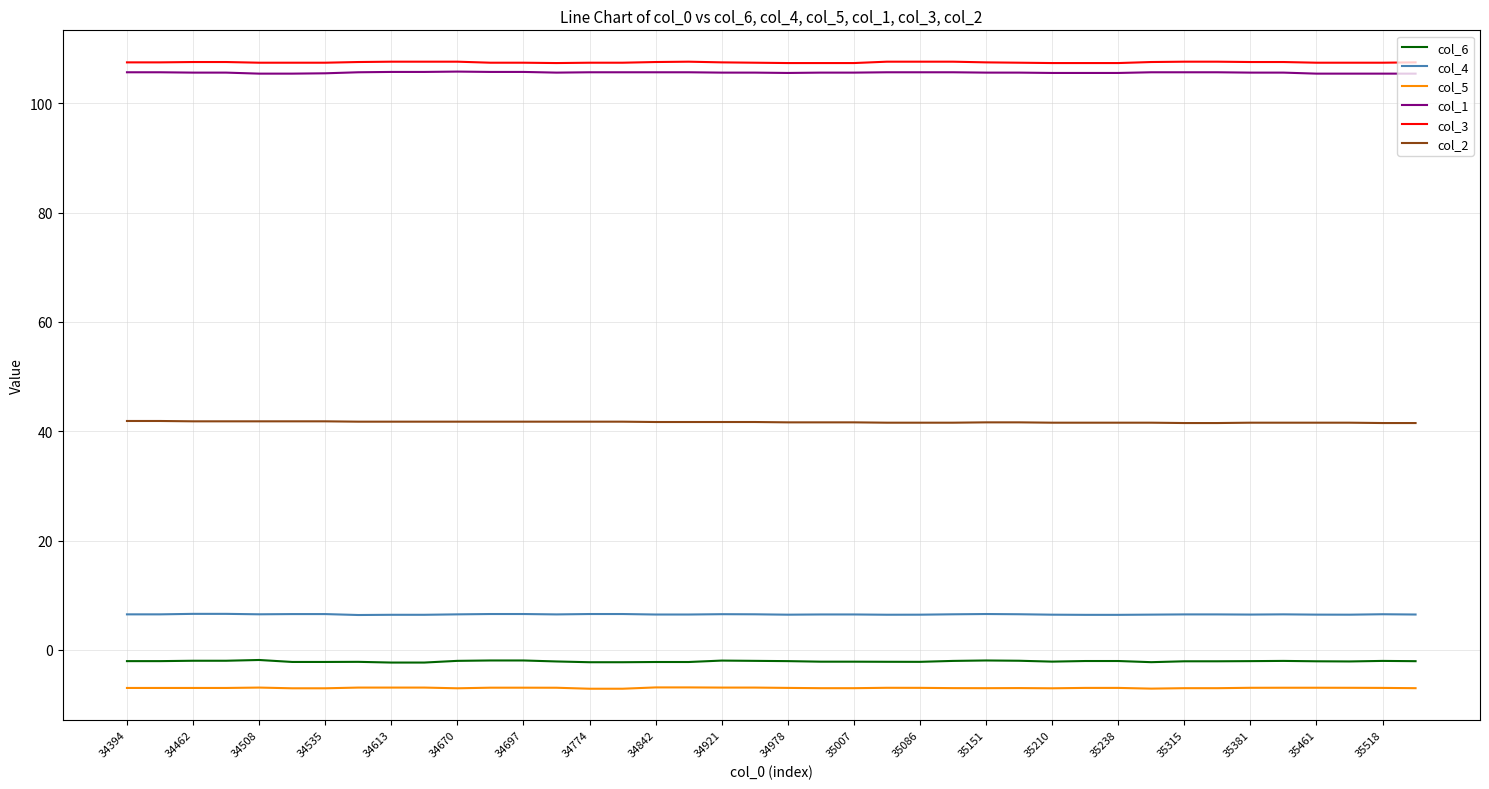

What is the lowest value of the col_1 series?

105.4